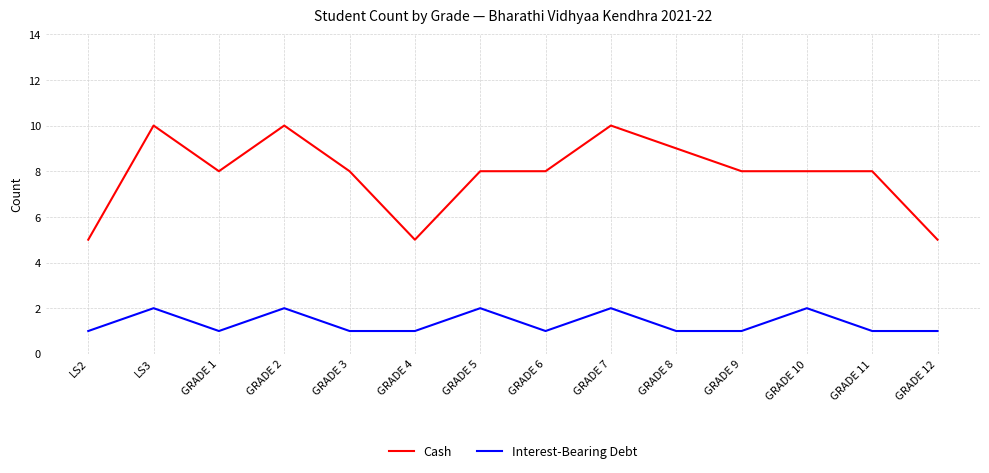

Is it true that Cash equals 4 at GRADE 1?

False